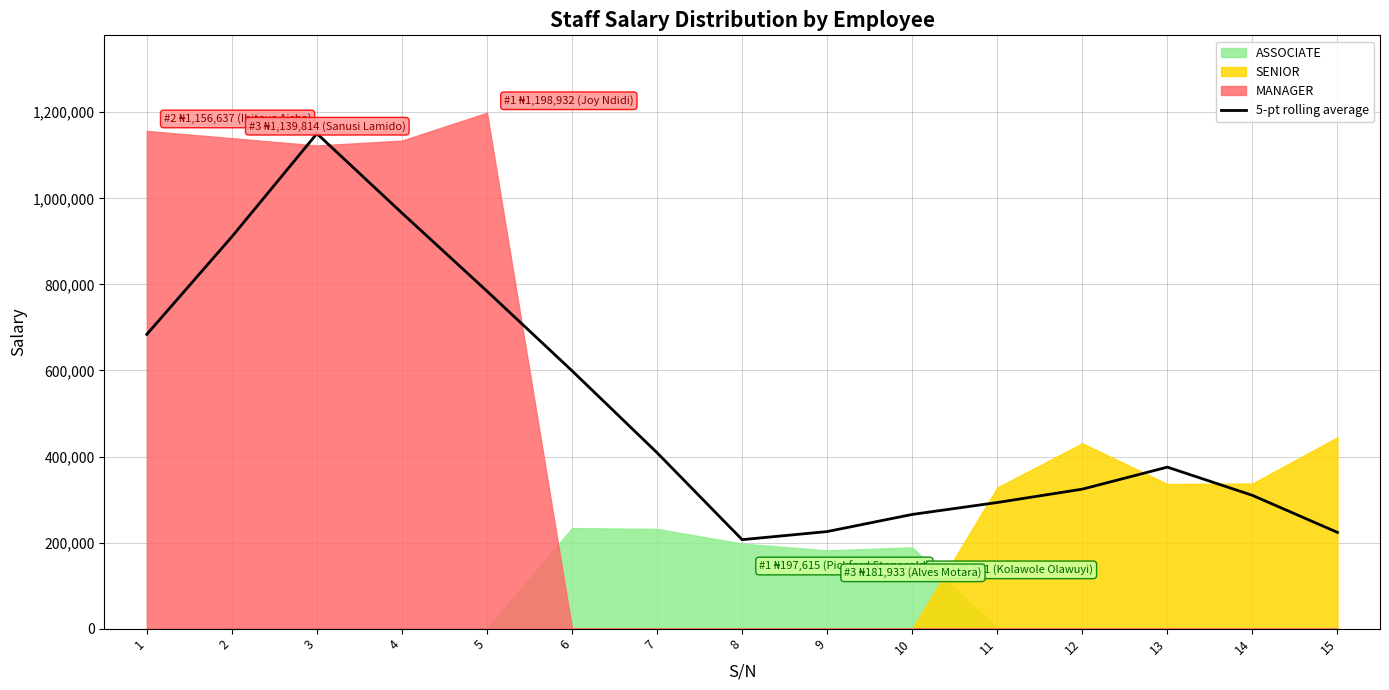

The value of 5-pt rolling average at 9 is 319458.1. True or false?

False